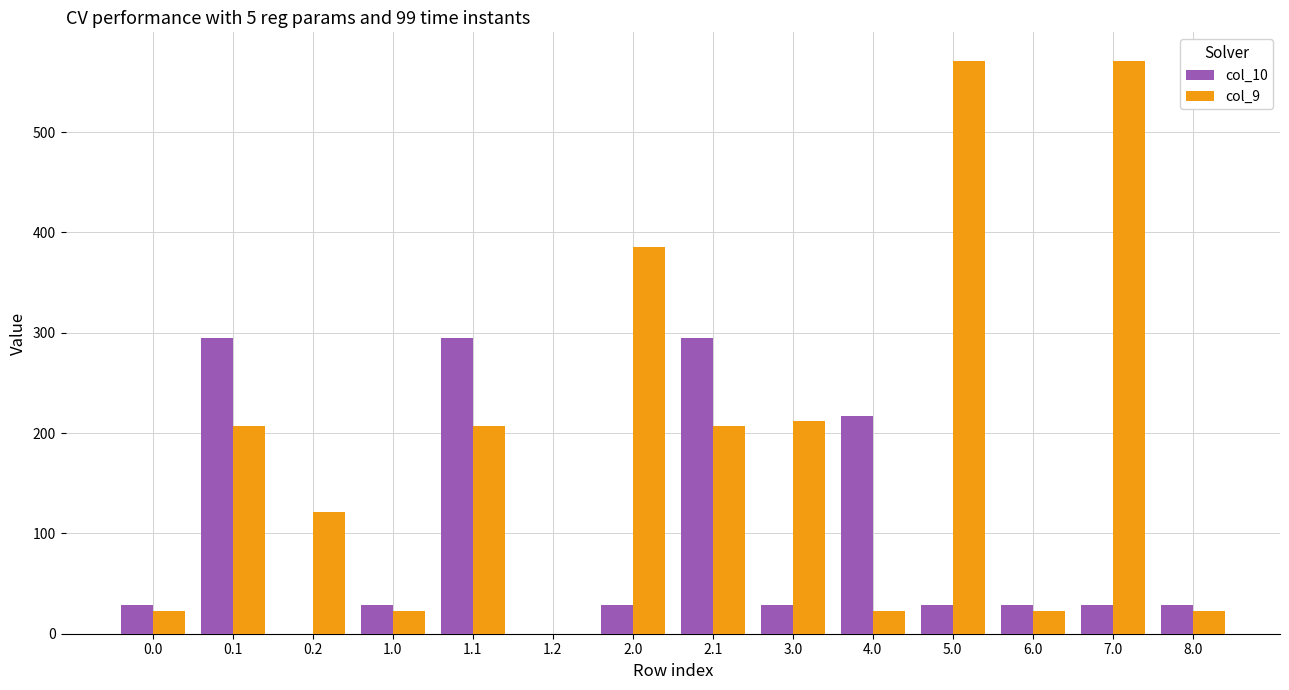

Where is col_10 nearest to the value 147?

4.0